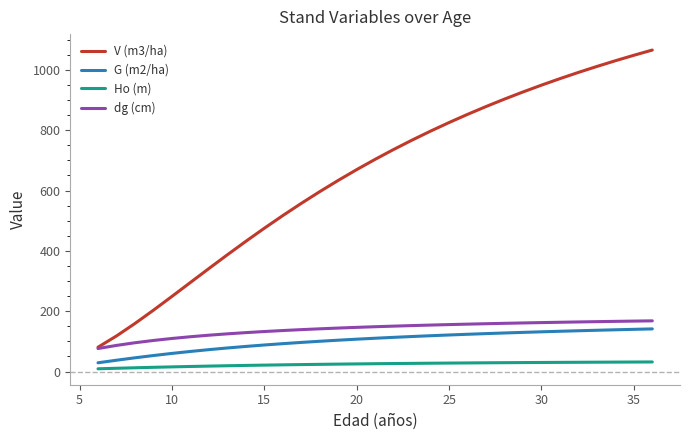

Which series has the widest spread of values?

V (m3/ha)